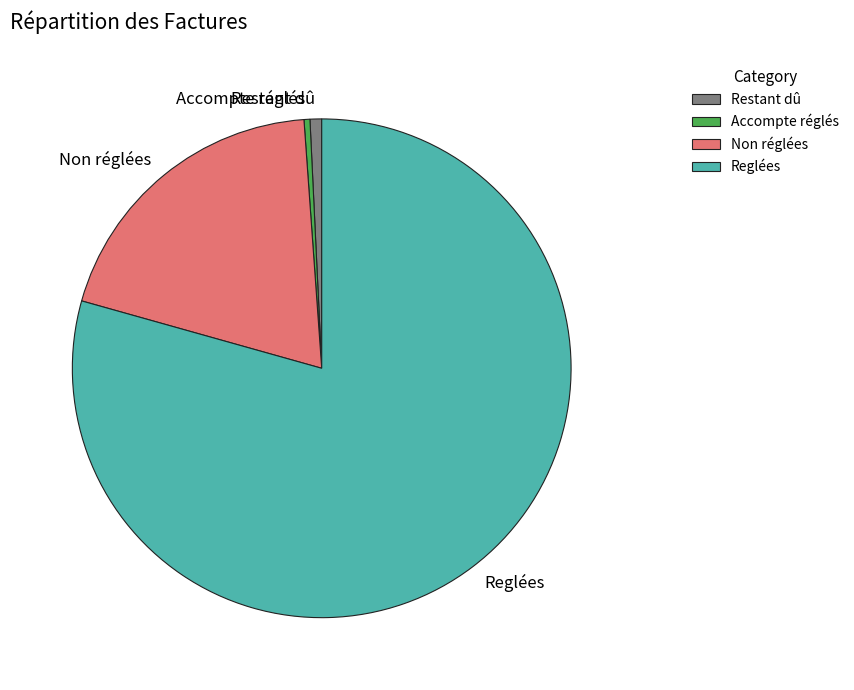

Do Reglées and Non réglées together represent more than half of the pie?

Yes